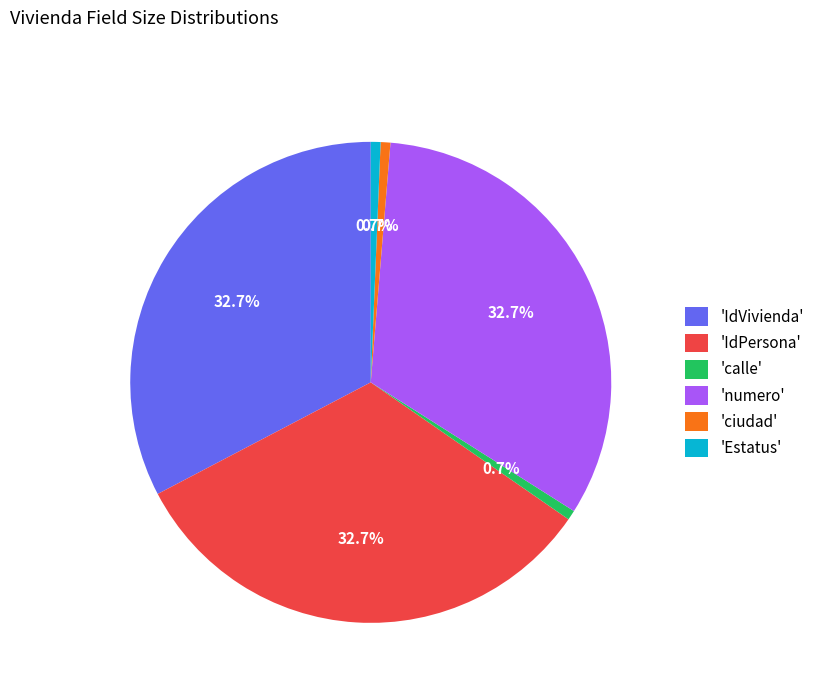

Approximately how many times larger is the value at 'numero' compared to 'IdPersona'?

1.0